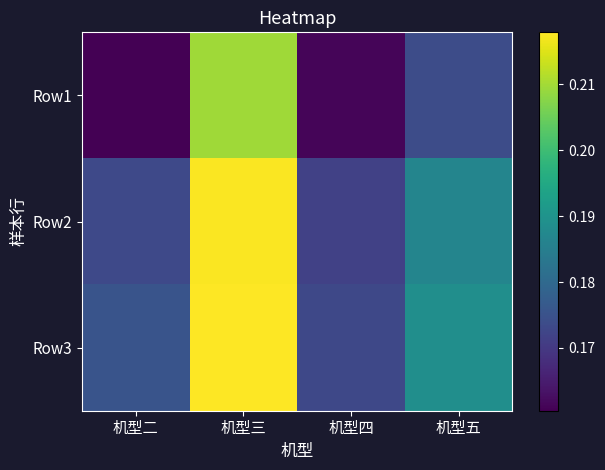

What is the greatest value displayed?

0.2